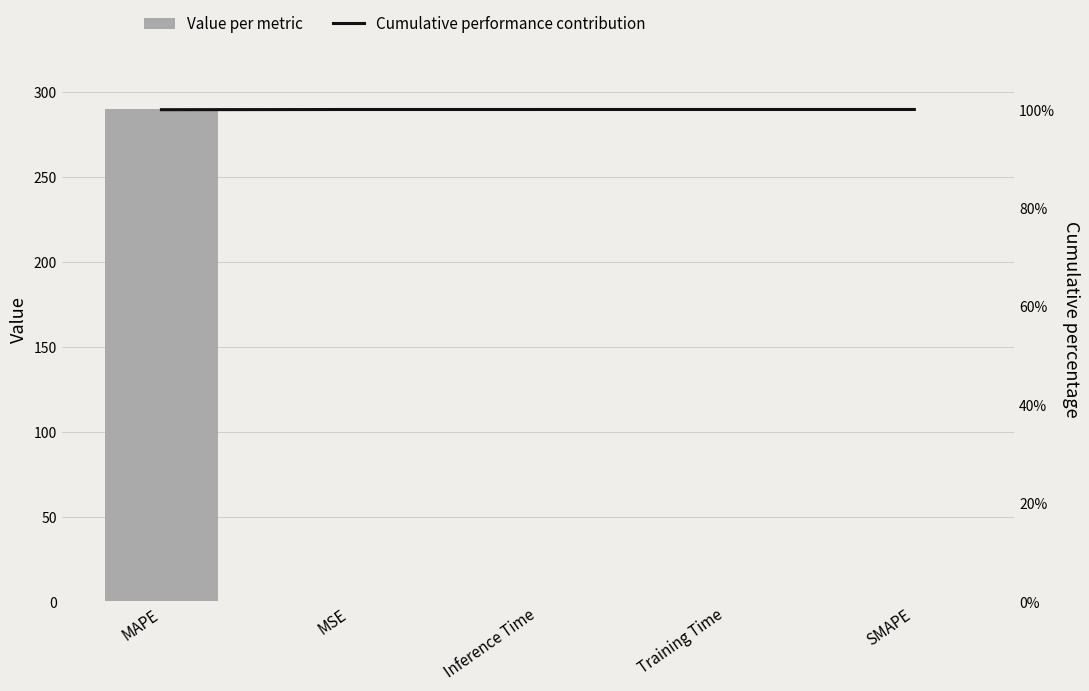

How many groups of bars are there?

5